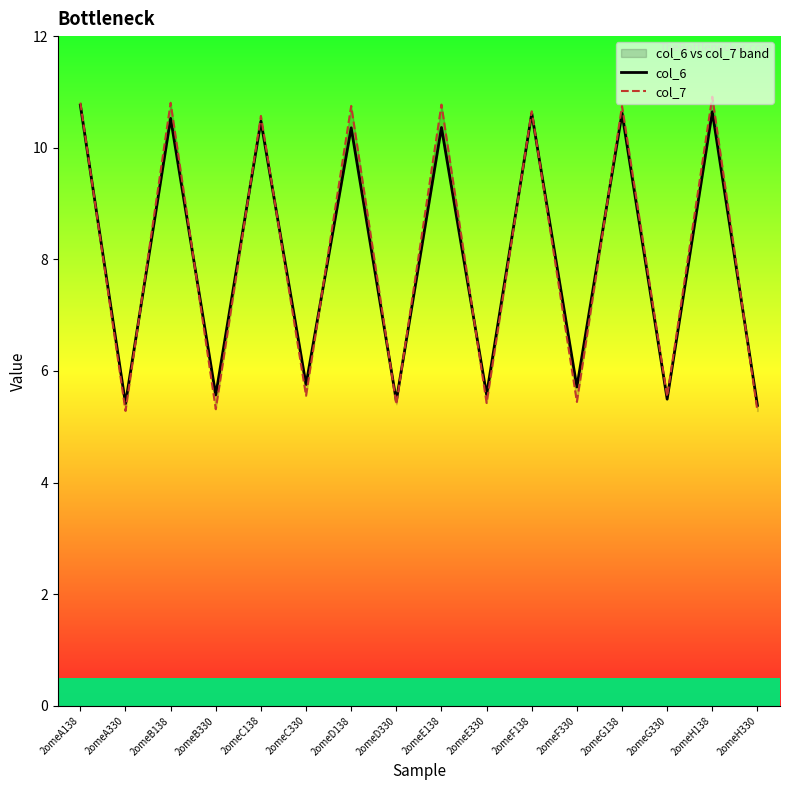

True or false: col_7 has a value of 5.4 at 2omeF330.

True